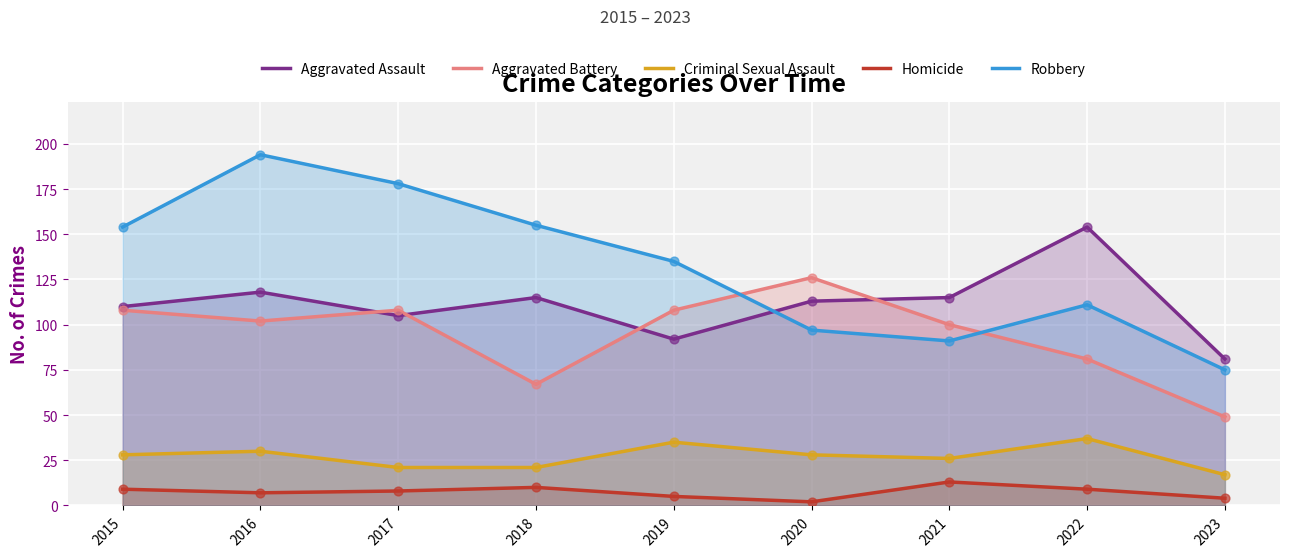

At which category is the sum across all series the highest?

2016